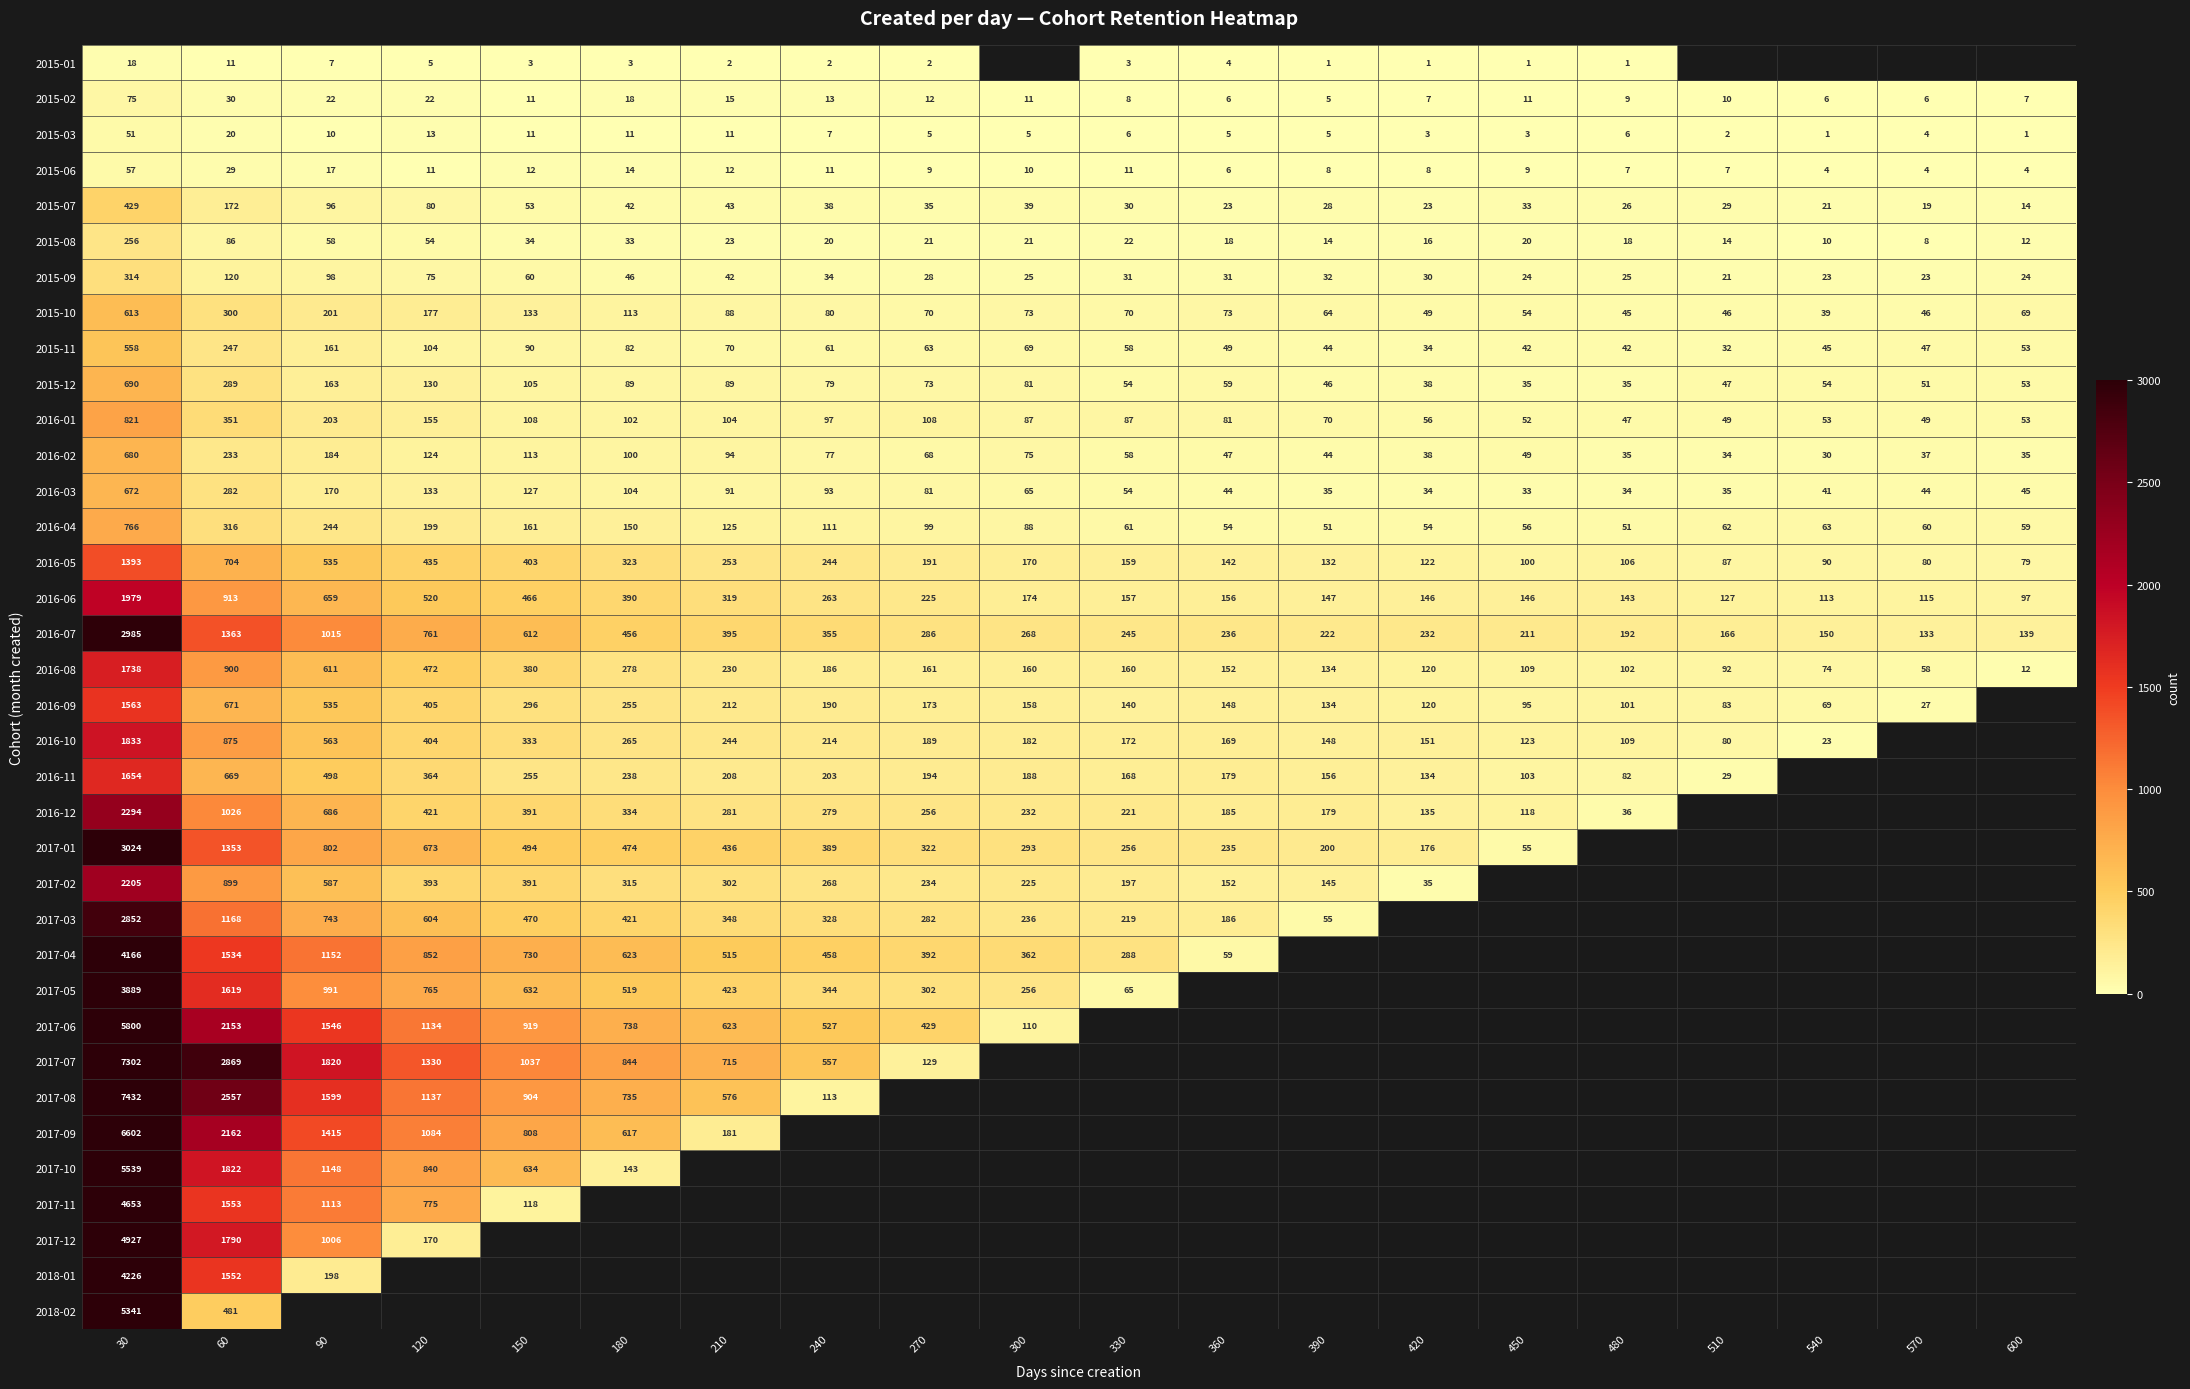

Where is 2016-04 nearest to the value 408?

60